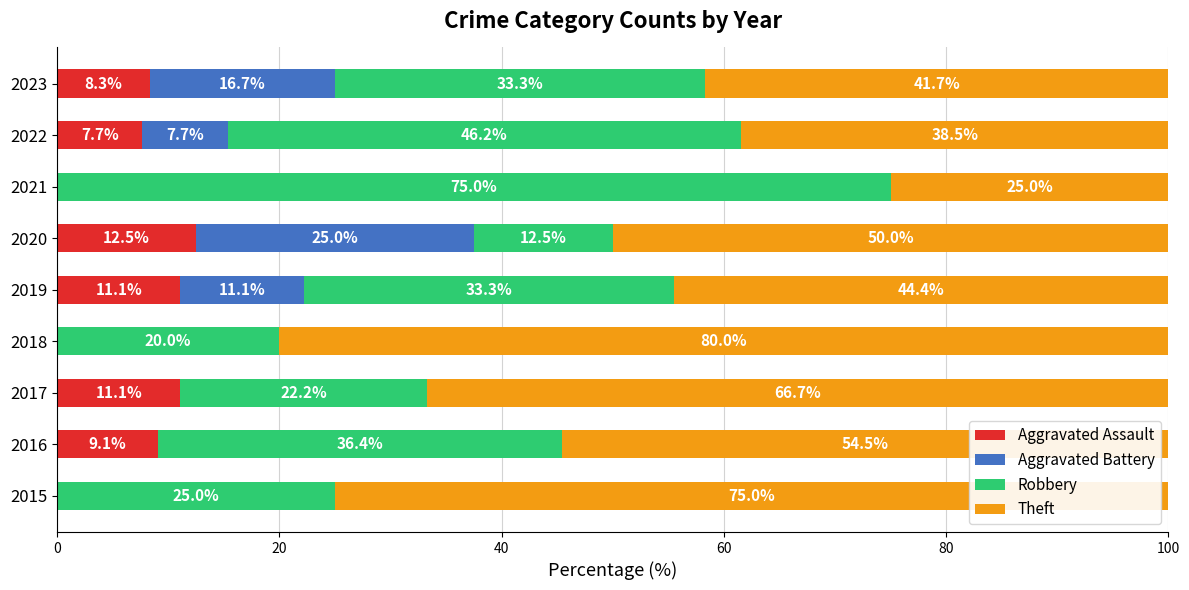

At which label does Aggravated Assault reach its peak?

2020